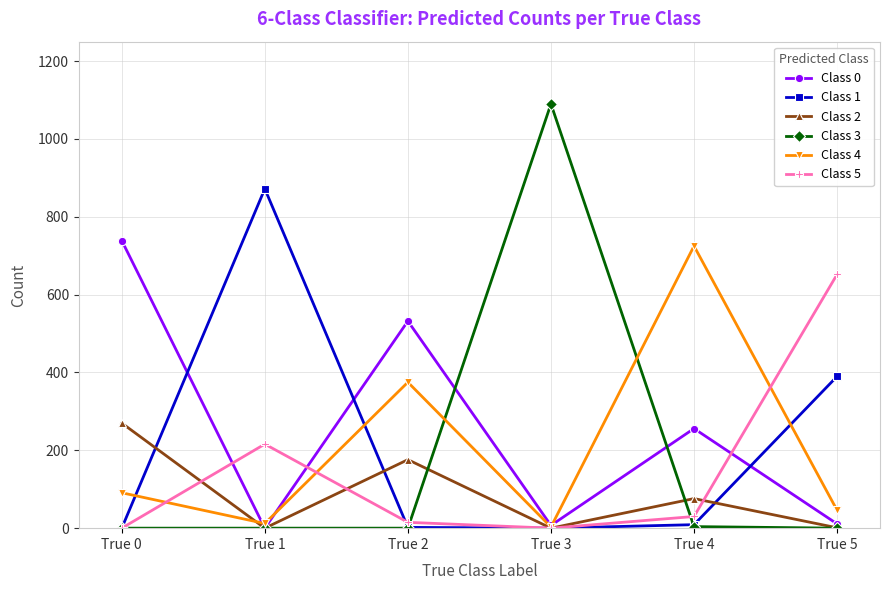

Where is the first local maximum for Class 5?

True 1